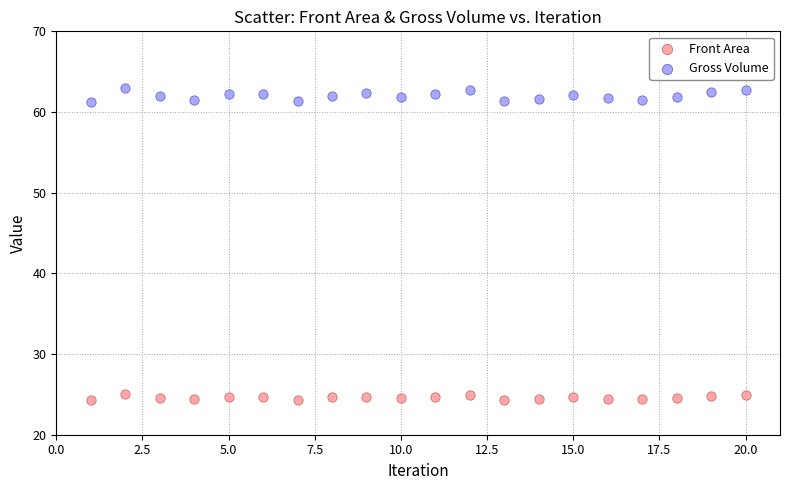

Which series has the largest Y range (max minus min)?

Gross Volume